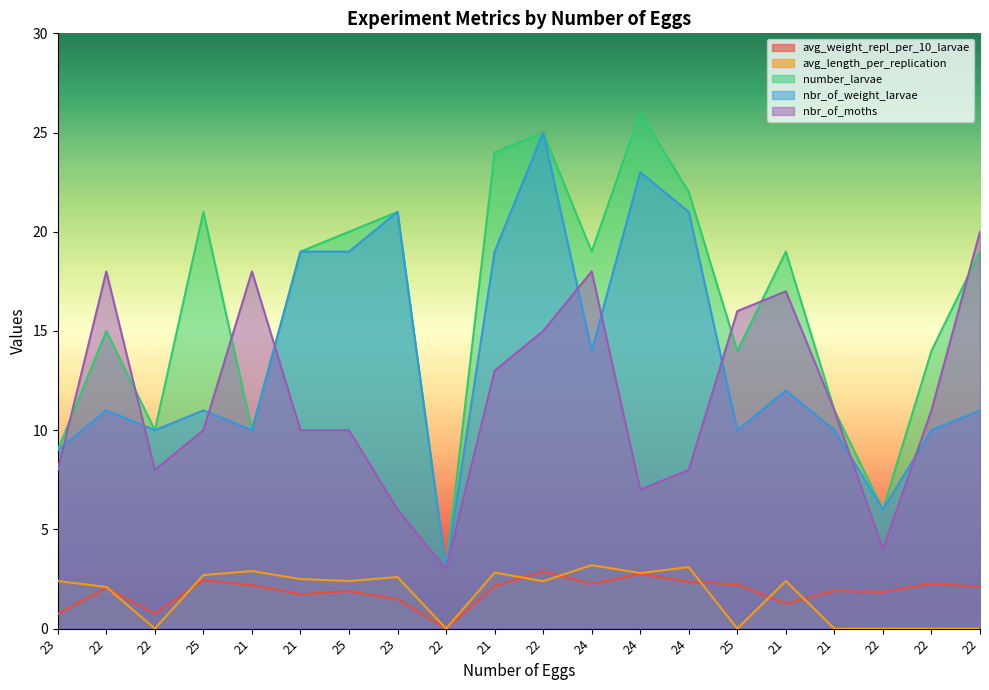

How many distinct data groups are displayed?

5